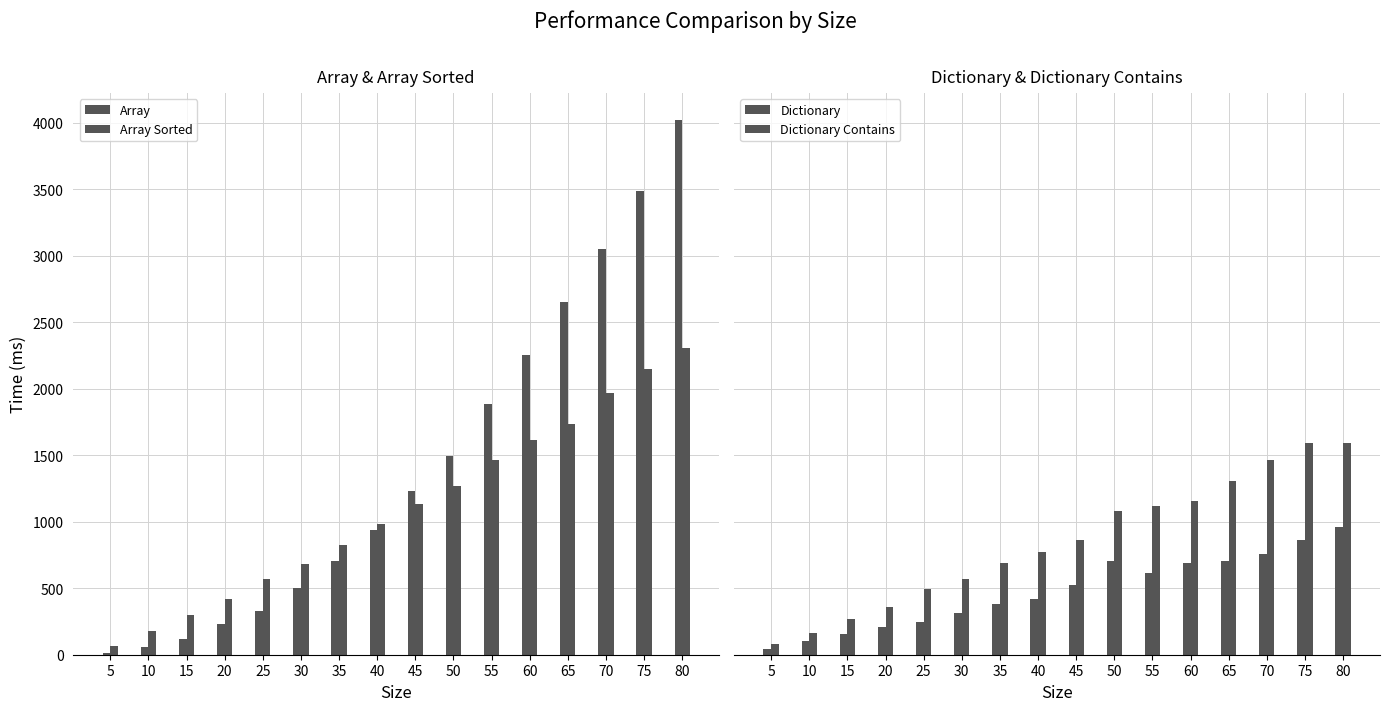

How many data points does each series have?

16